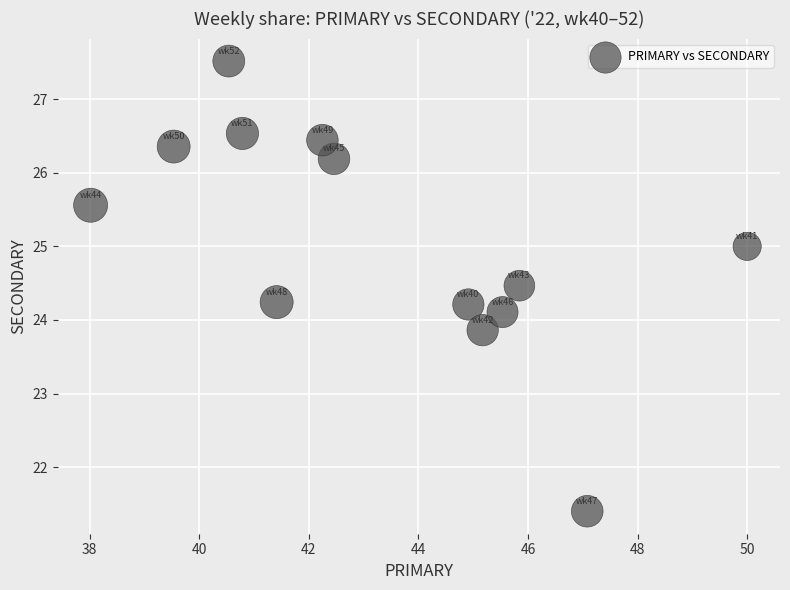

What is the range of Y values (max minus min)?

6.1